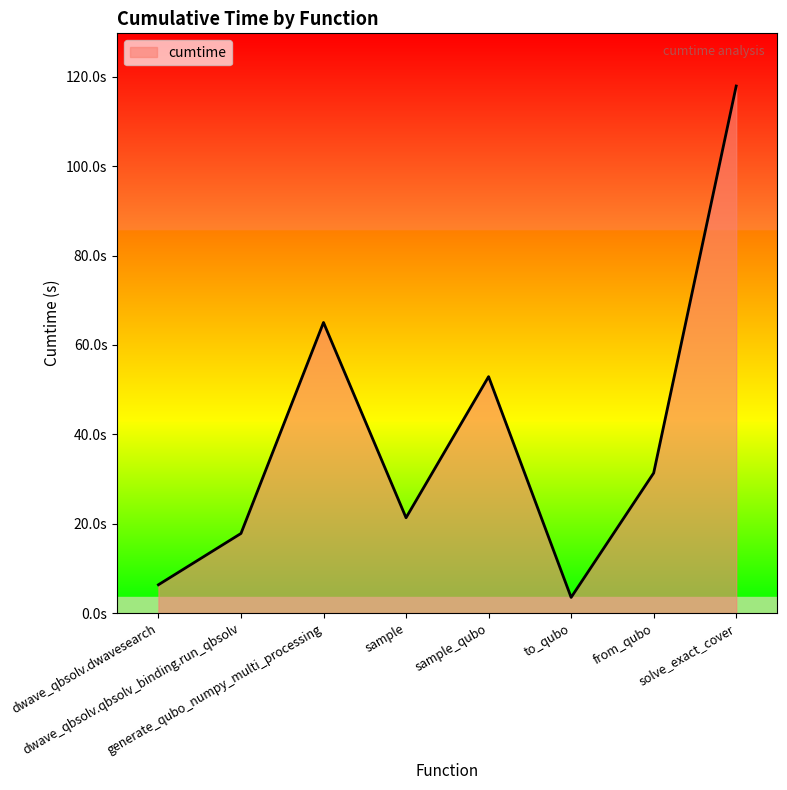

What is the difference between the second highest and second lowest values?

58.7